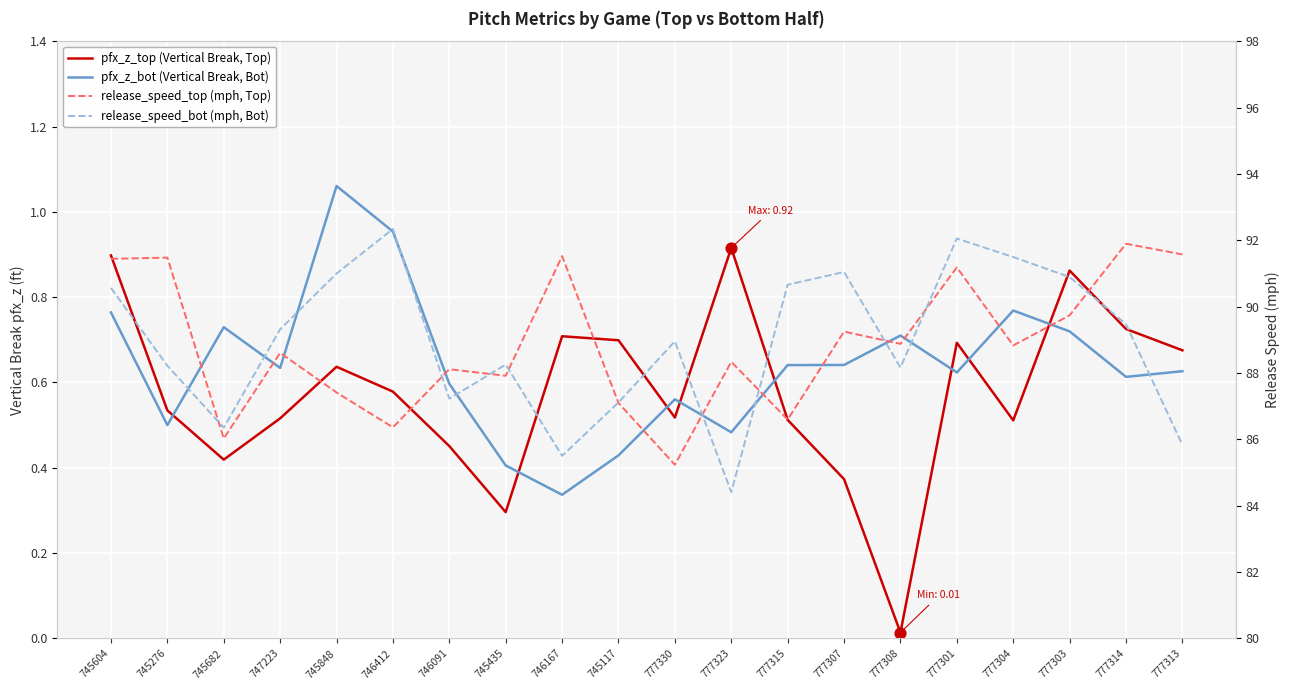

At which category is the sum across all series the highest?

777301